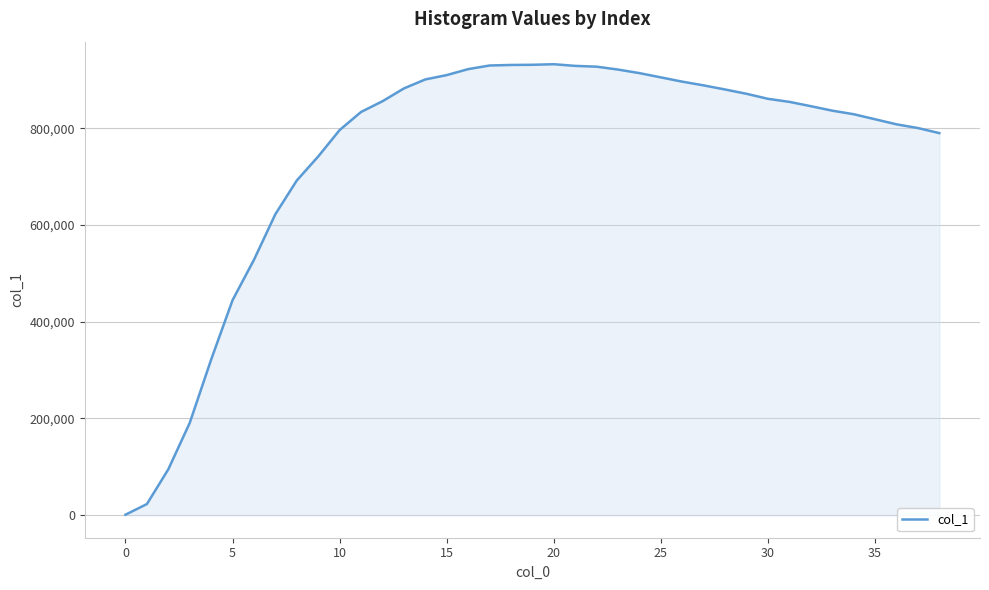

What is the greatest value displayed?

932829